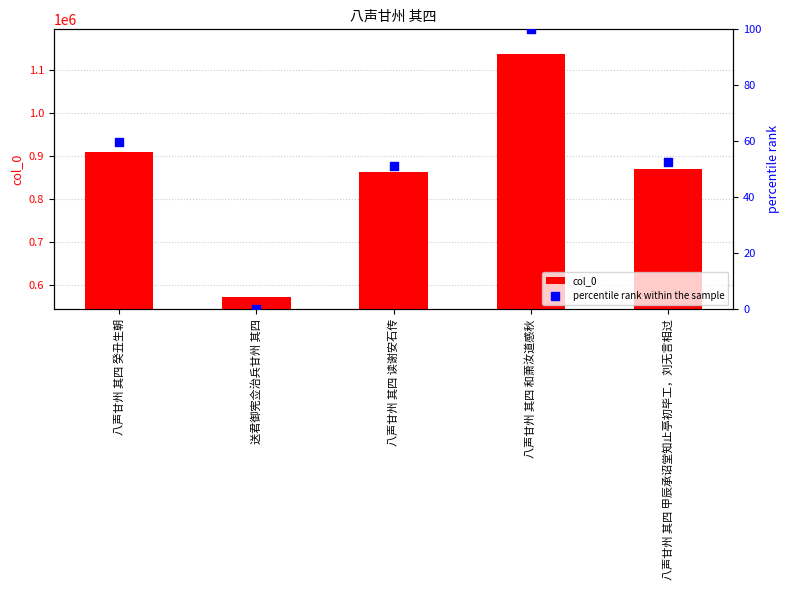

At how many categories does at least one series exceed 86214?

5